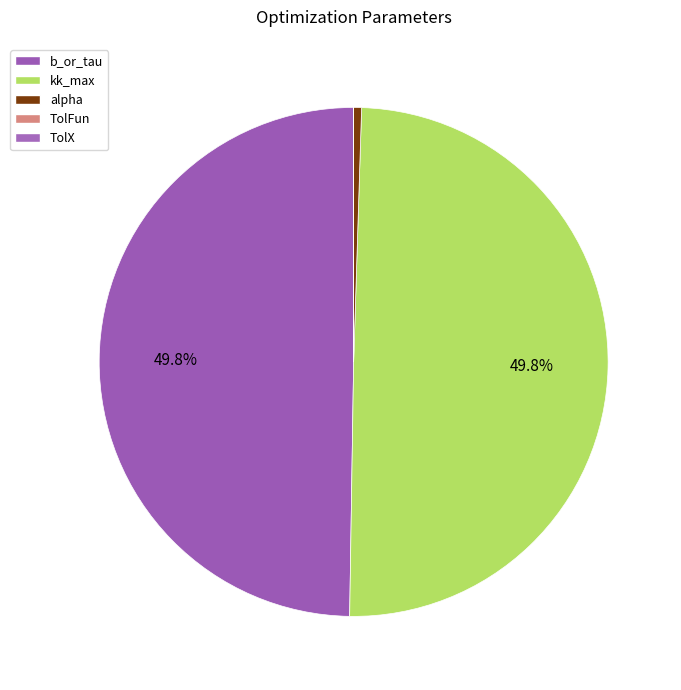

Is it true that TolFun is 13% of the pie?

False